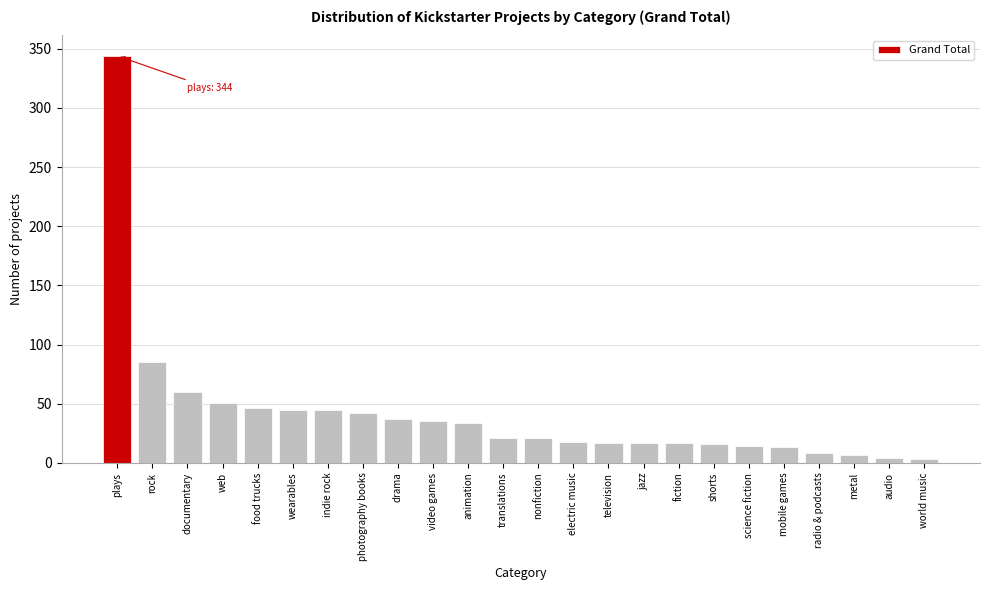

At which label is the value closest to 173?

rock